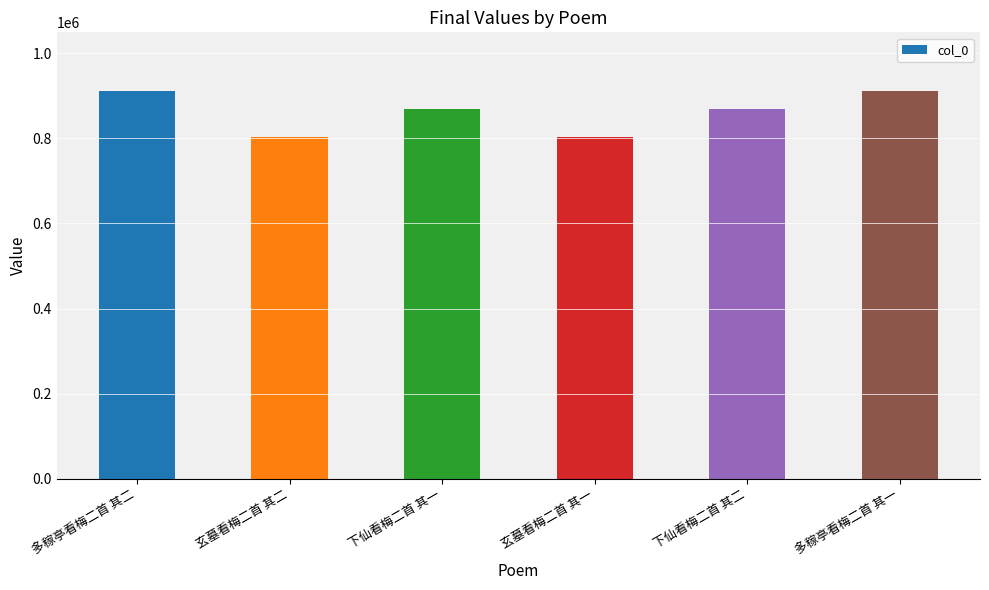

What is the maximum value shown in the chart?

912292